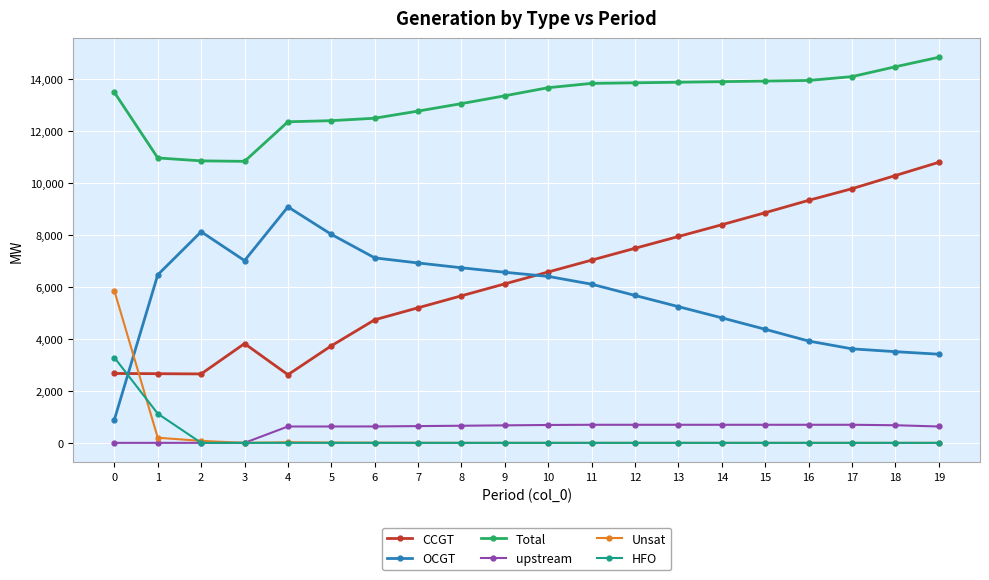

What is the total value across all series at 17?

28166